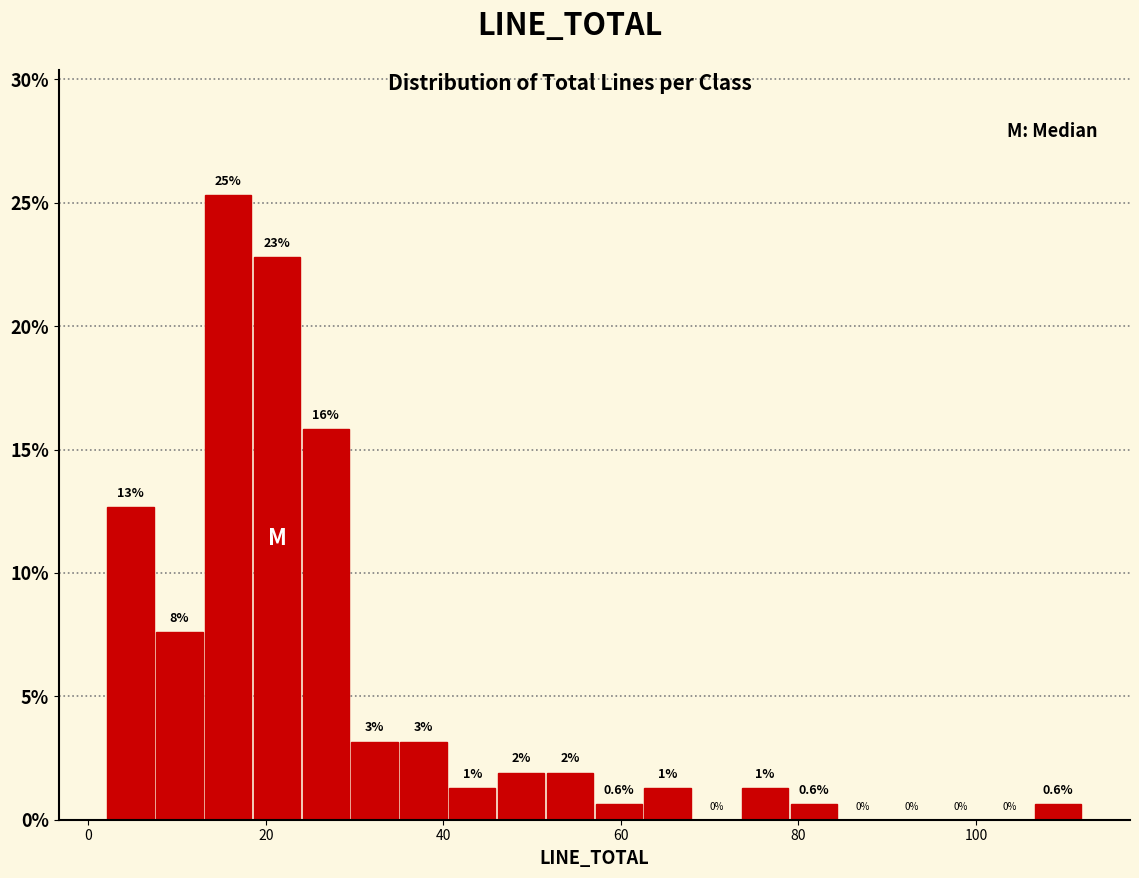

Read against the x-axis, roughly where is the centre of the tallest bar?

16